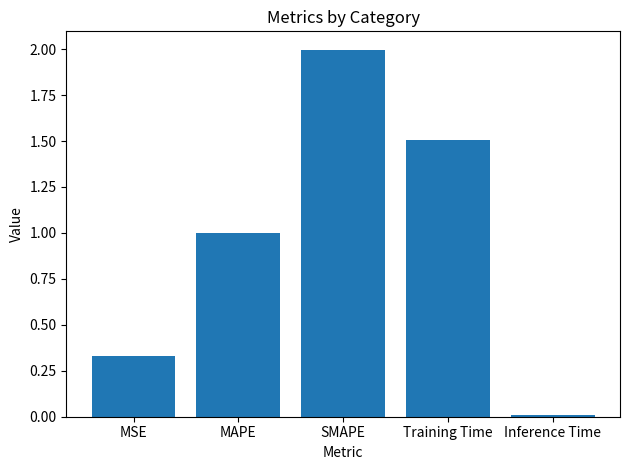

List the labels in order of value, smallest first.

Inference Time, MSE, MAPE, Training Time, SMAPE